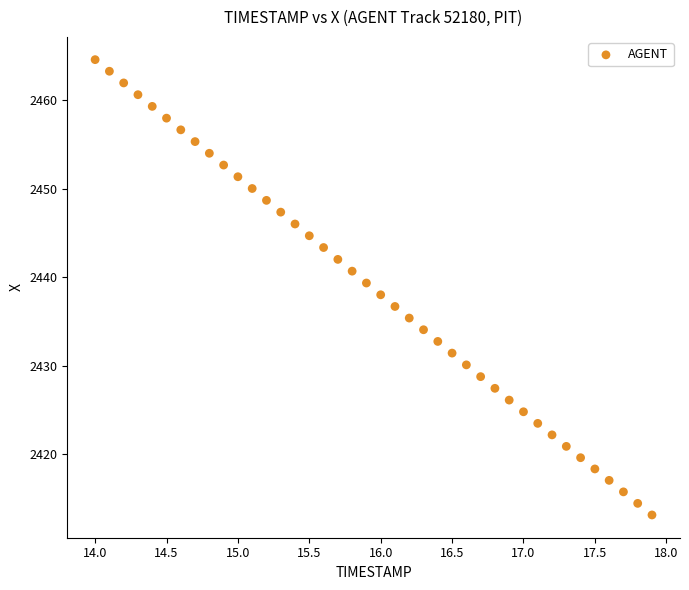

What is the range of X values (max minus min)?

3.9